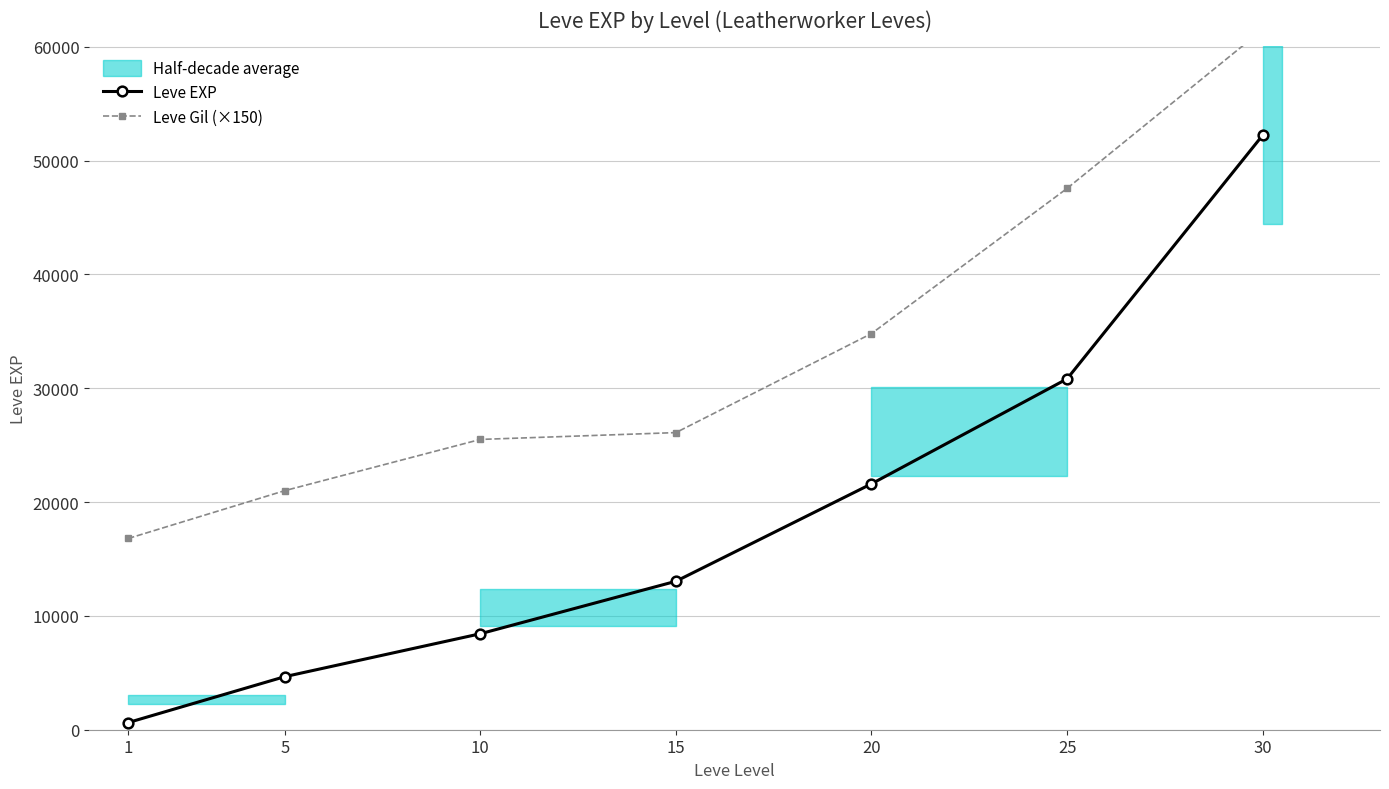

True or false: Leve EXP has more than 1 points higher than both neighbors.

False